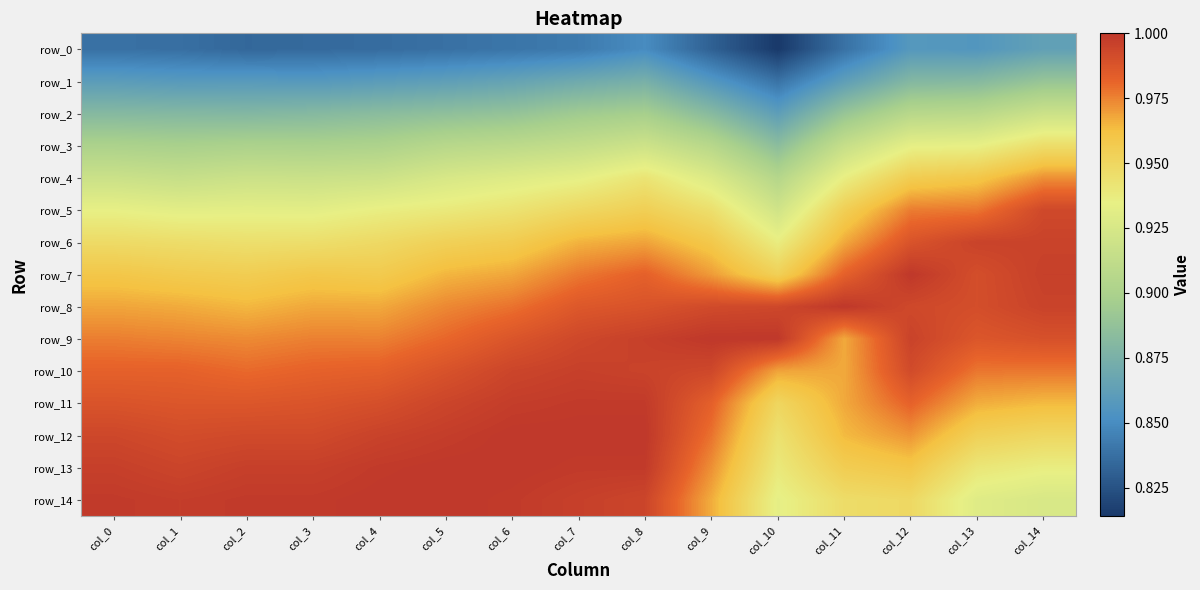

Which series changed the most between col_2 and col_8?

row_7